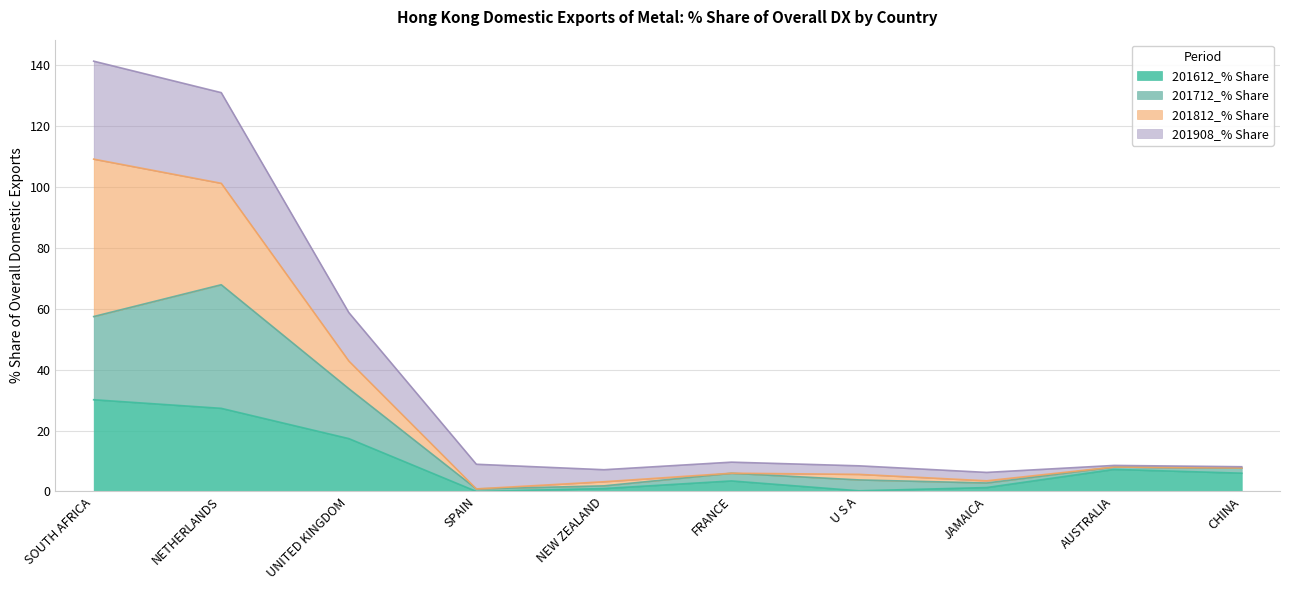

List the labels in order of 201612_% Share value, smallest first.

SPAIN, U S A, NEW ZEALAND, JAMAICA, FRANCE, CHINA, AUSTRALIA, UNITED KINGDOM, NETHERLANDS, SOUTH AFRICA